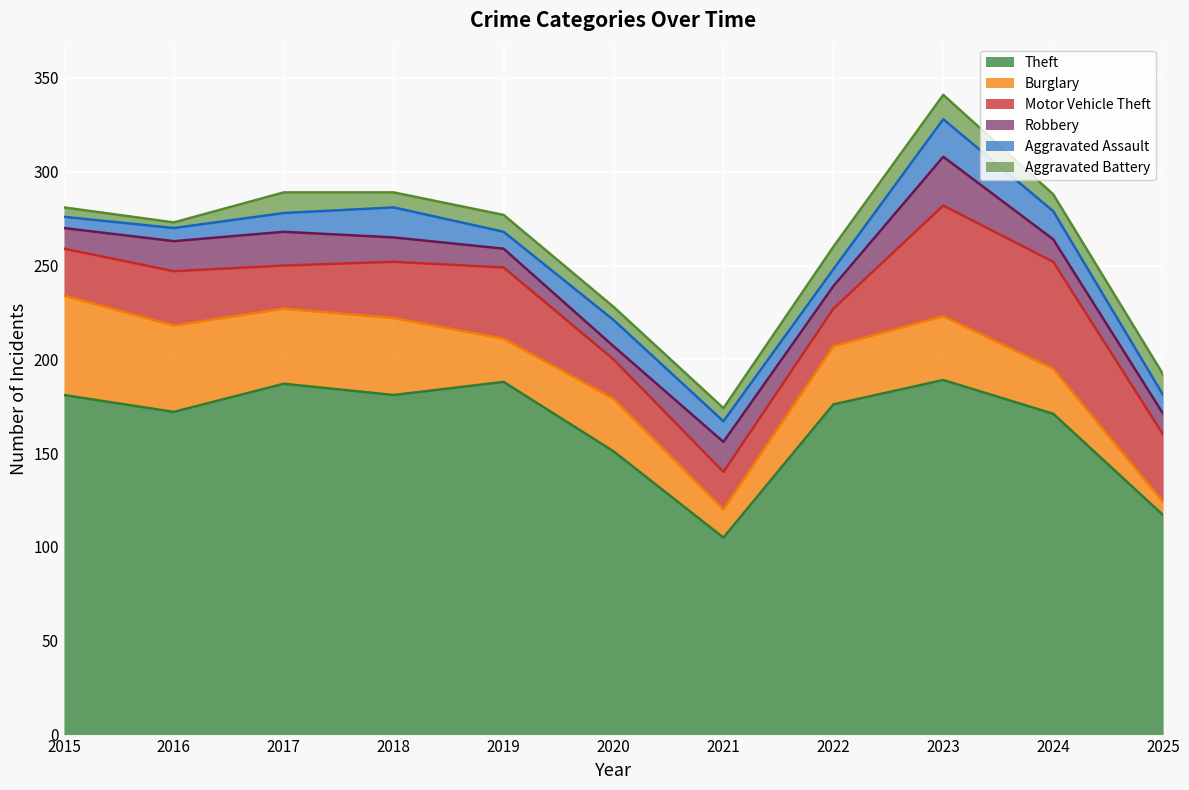

What is the difference between the Robbery values at 2020 and 2022?

5